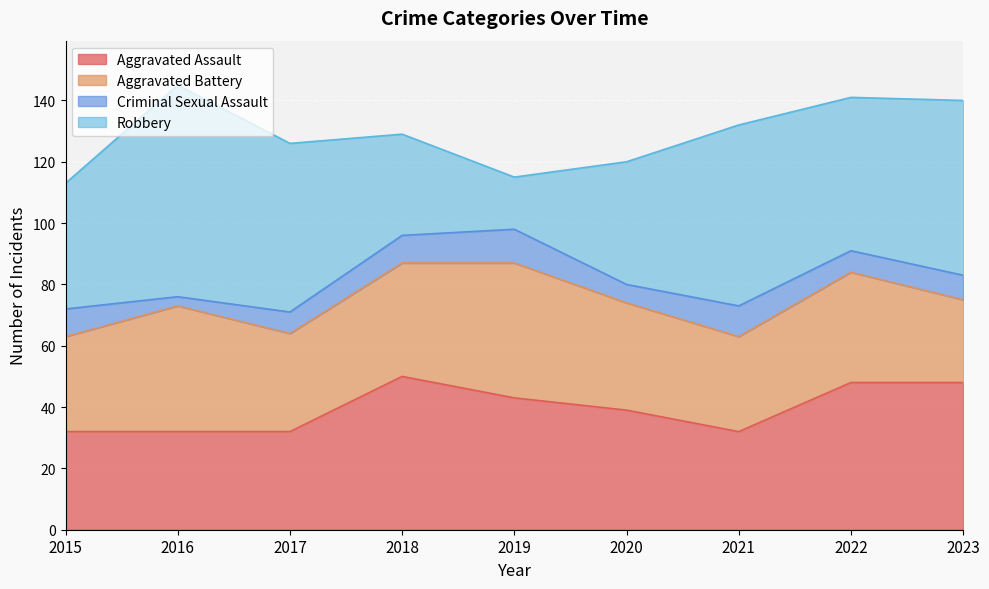

How many Criminal Sexual Assault values are between 7 and 9?

5